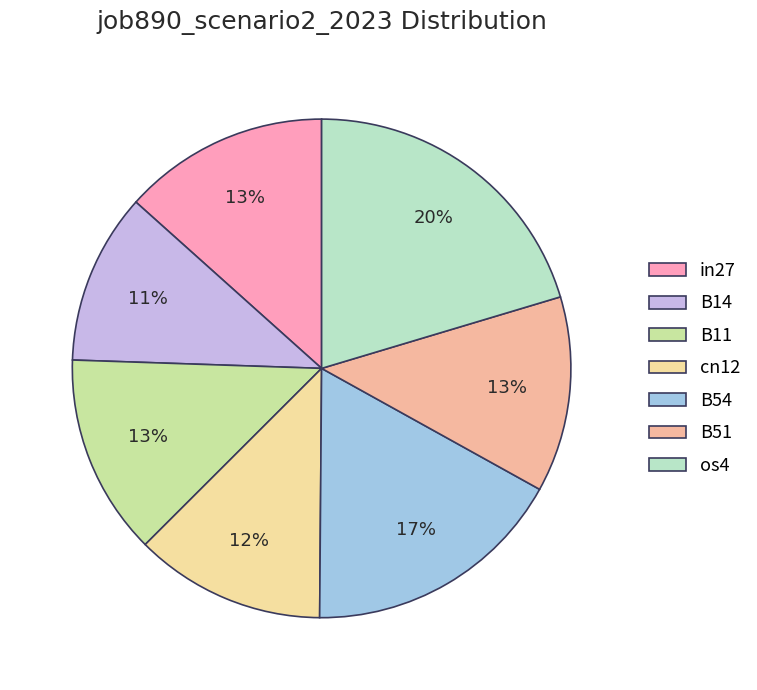

The B54 slice represents 9% of the pie. True or false?

False